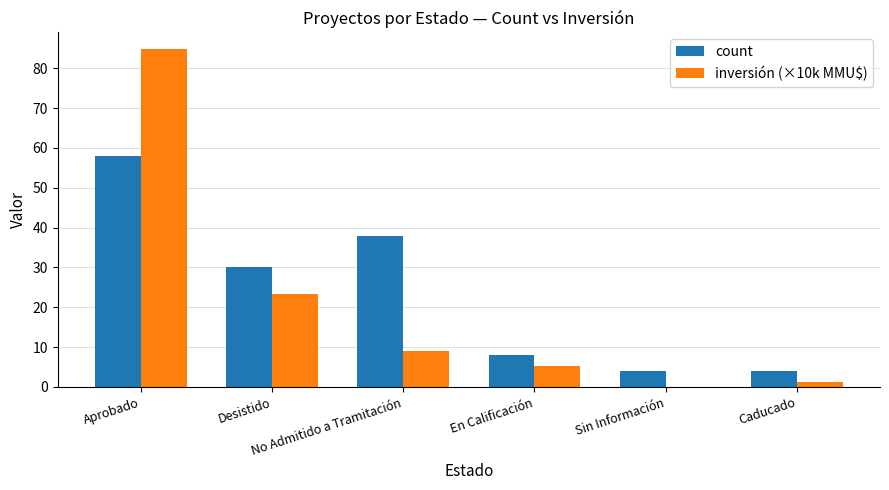

How many groups of bars are there?

6